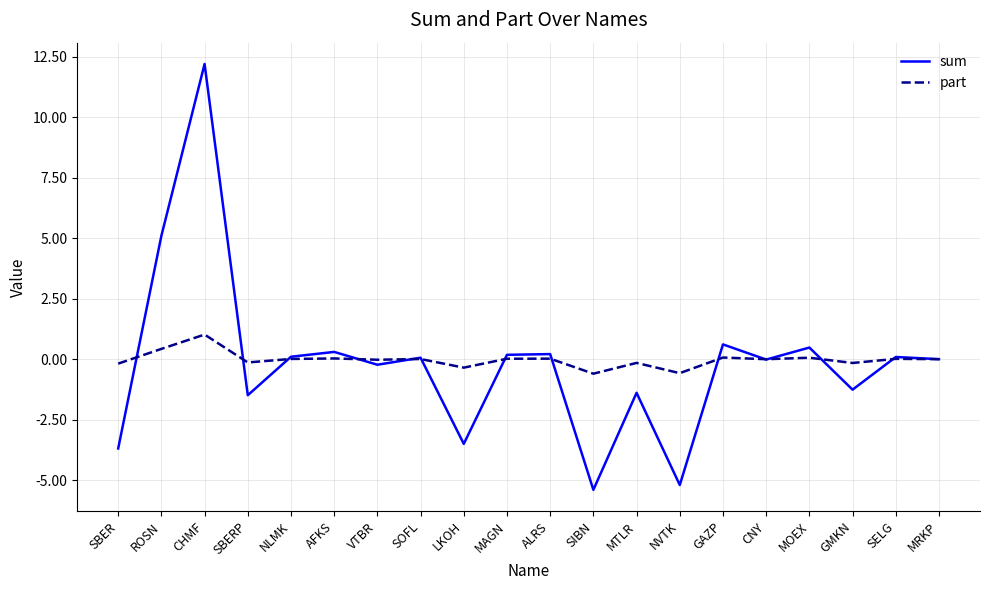

What is the smallest value displayed?

-5.4